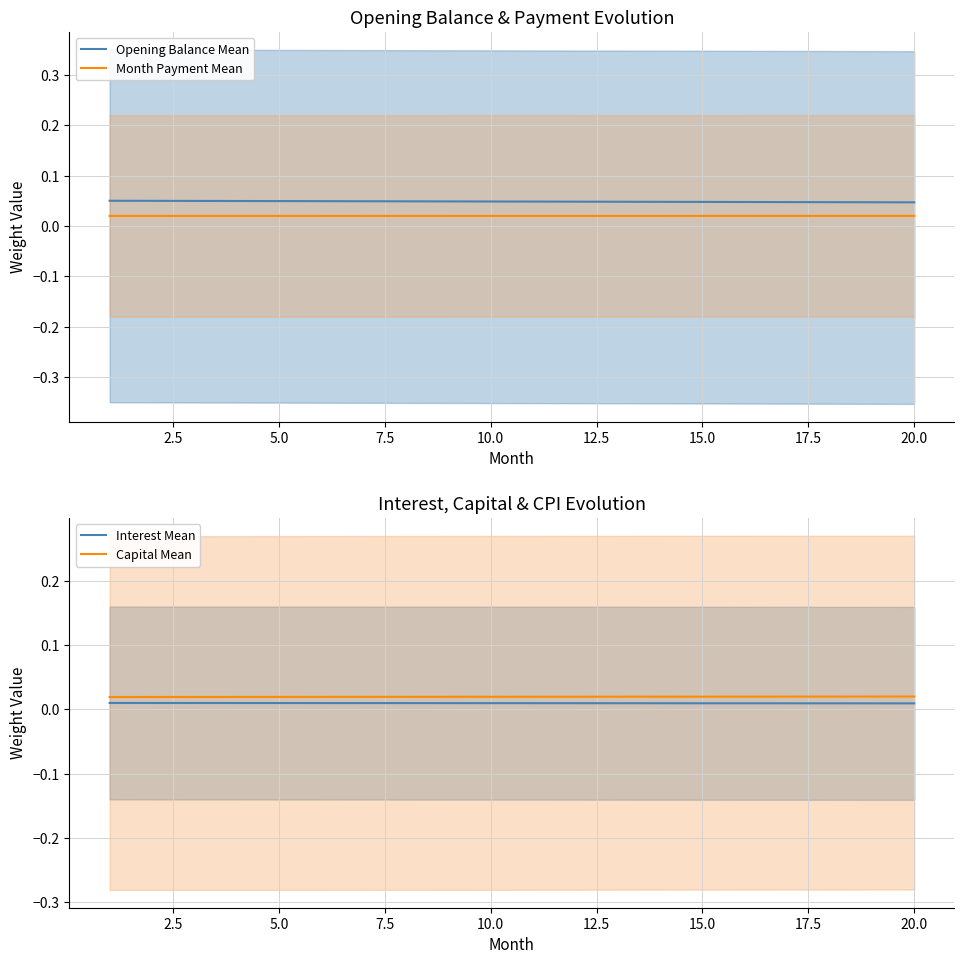

True or false: Interest Mean and Month Payment Mean intersect in this chart.

False